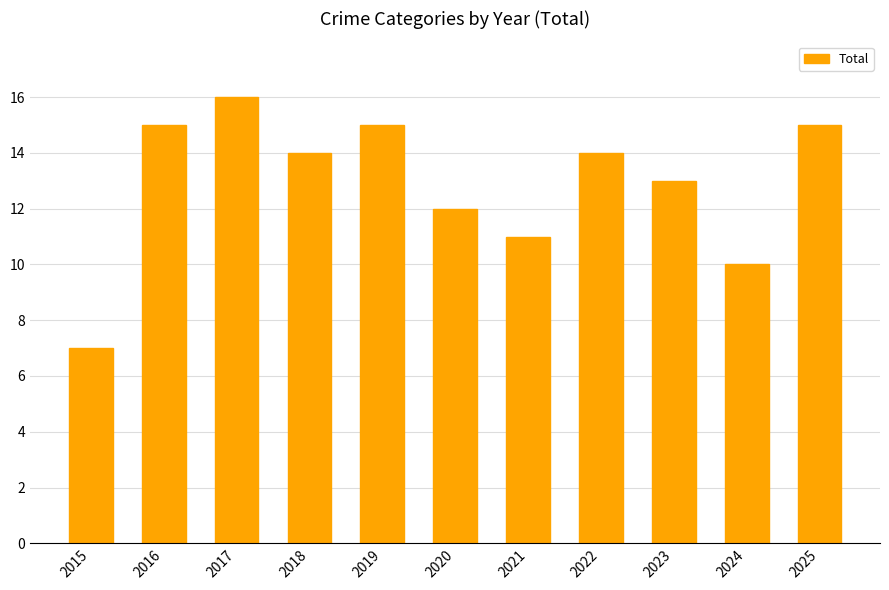

What is the approximate value at 2023?

13